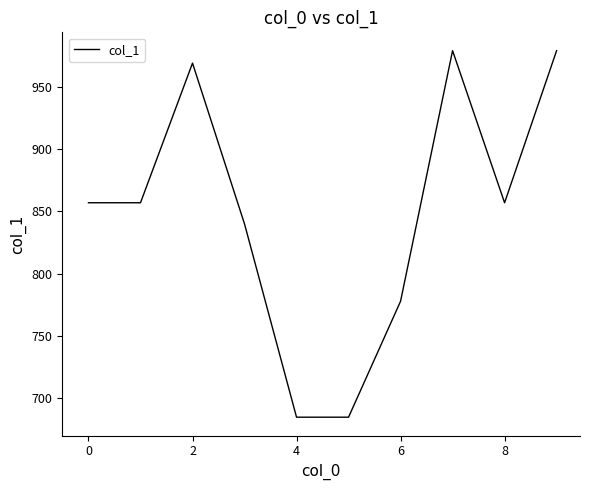

What is the difference between the maximum and minimum values?

294